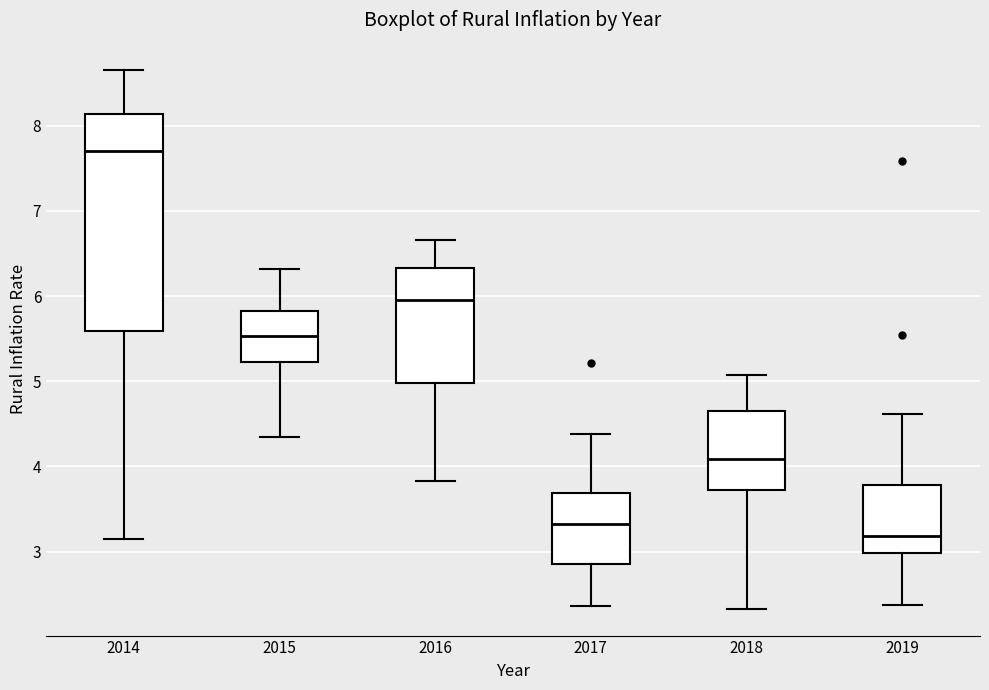

Reading left to right, read every box against the y-axis: the position of its median line, the range the box covers, and the ends of its whiskers. The values are not printed on the chart, so give them approximately, as read against the axis.

2014: median 7.7, box 5.6 to 8.1, whiskers 3.2 to 8.7
2015: median 5.5, box 5.2 to 5.8, whiskers 4.4 to 6.3
2016: median 6.0, box 5.0 to 6.3, whiskers 3.8 to 6.7
2017: median 3.3, box 2.9 to 3.7, whiskers 2.4 to 4.4
2018: median 4.1, box 3.7 to 4.7, whiskers 2.3 to 5.1
2019: median 3.2, box 3.0 to 3.8, whiskers 2.4 to 4.6